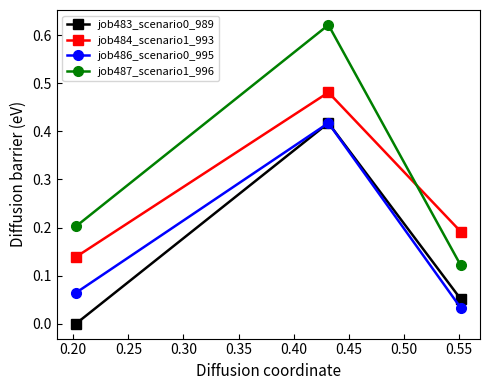

Which series has the widest spread of values?

job487_scenario1_996